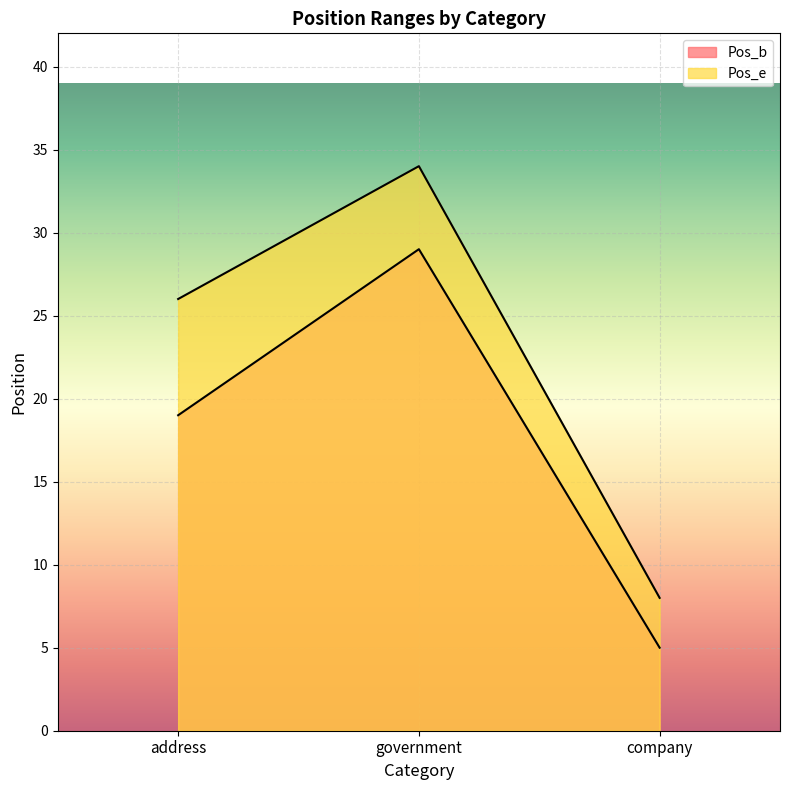

What position from the right is address?

3